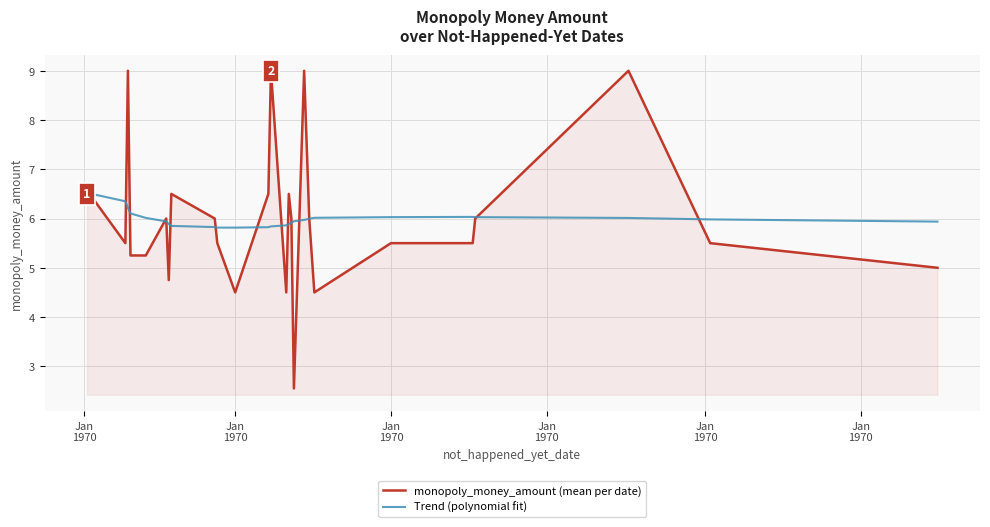

Rank the series by their maximum value, from lowest to highest.

Trend (polynomial fit), monopoly_money_amount (mean per date)